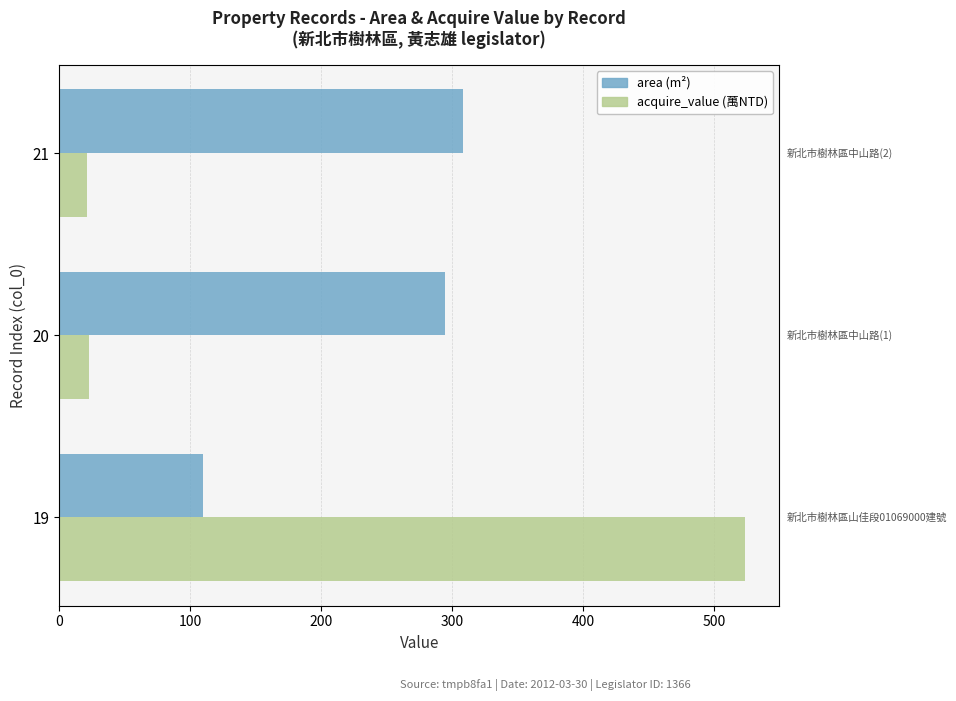

The value of acquire_value (萬NTD) at 21 is 20.9. True or false?

True